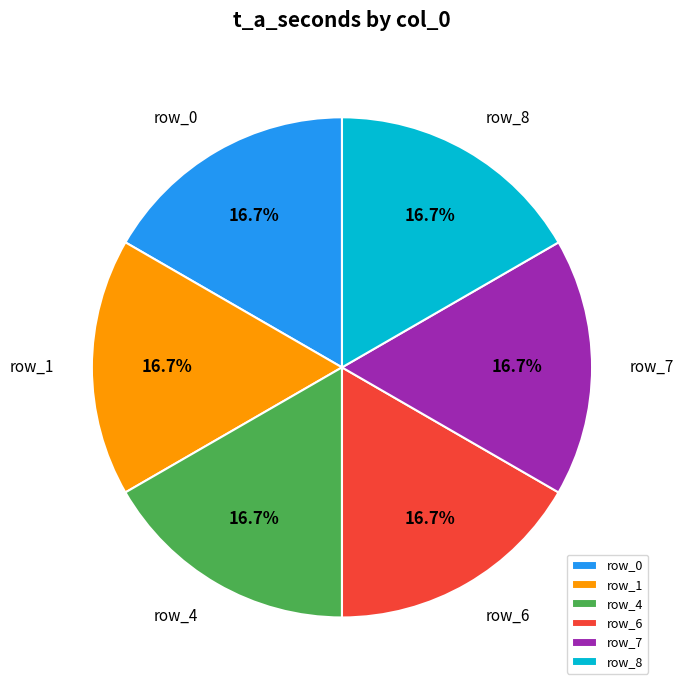

How many segments does this pie chart have?

6